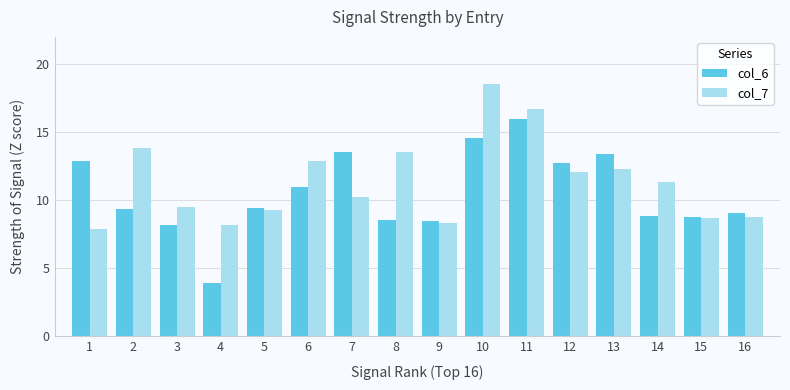

Rank the series by their average value, from highest to lowest.

col_7, col_6